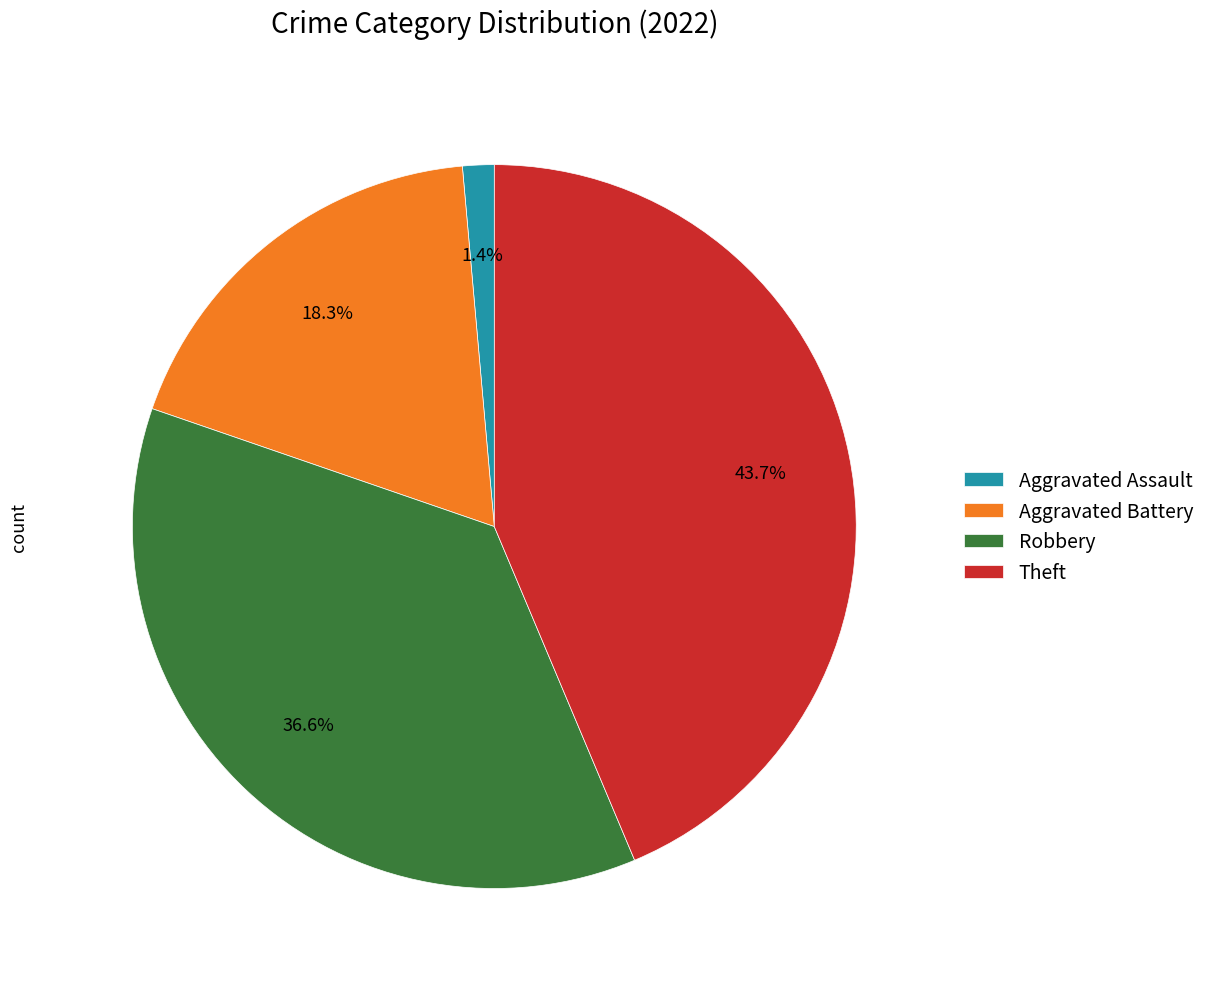

To the nearest percent, what is the average slice percentage?

25%